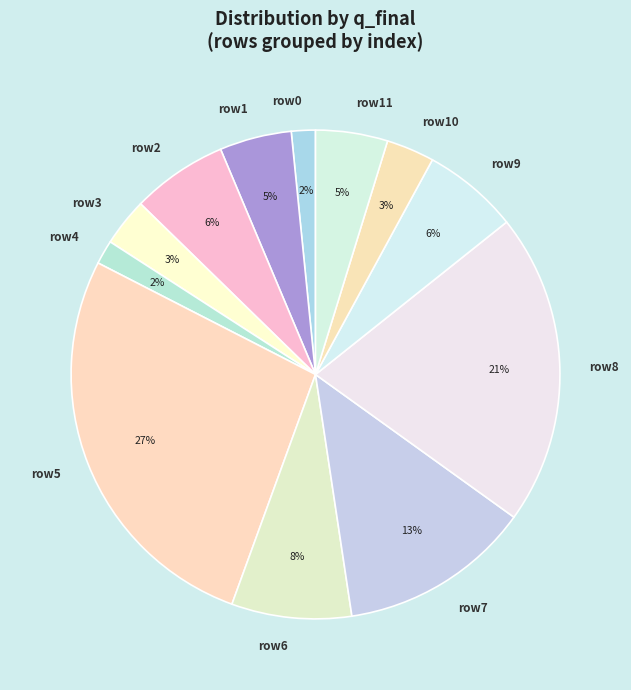

What percentage is the row1 slice, to the nearest percent?

5%